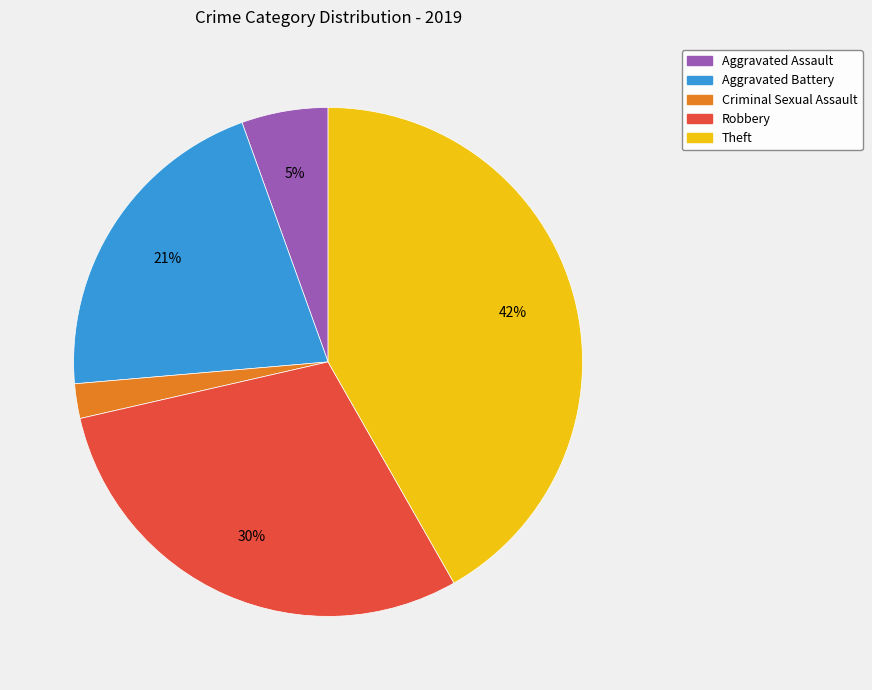

Which category has the smallest portion of the pie?

Criminal Sexual Assault